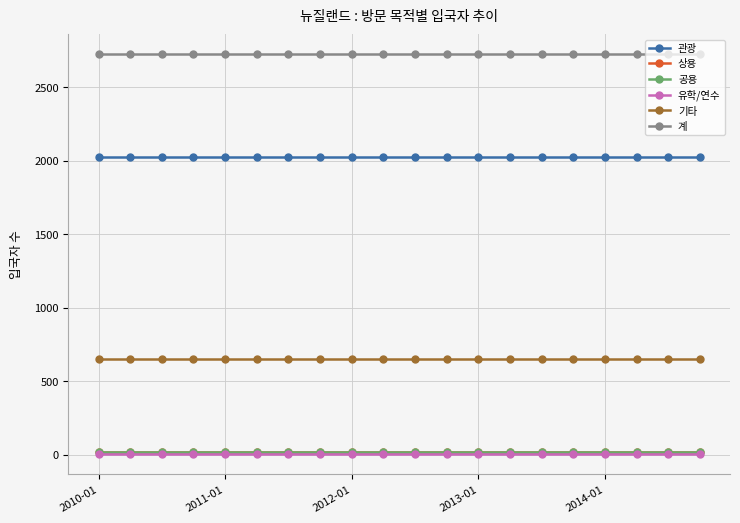

How many distinct data groups are displayed?

6